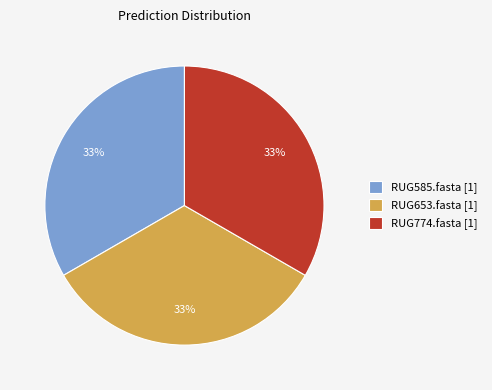

Count the number of slices in the pie.

3